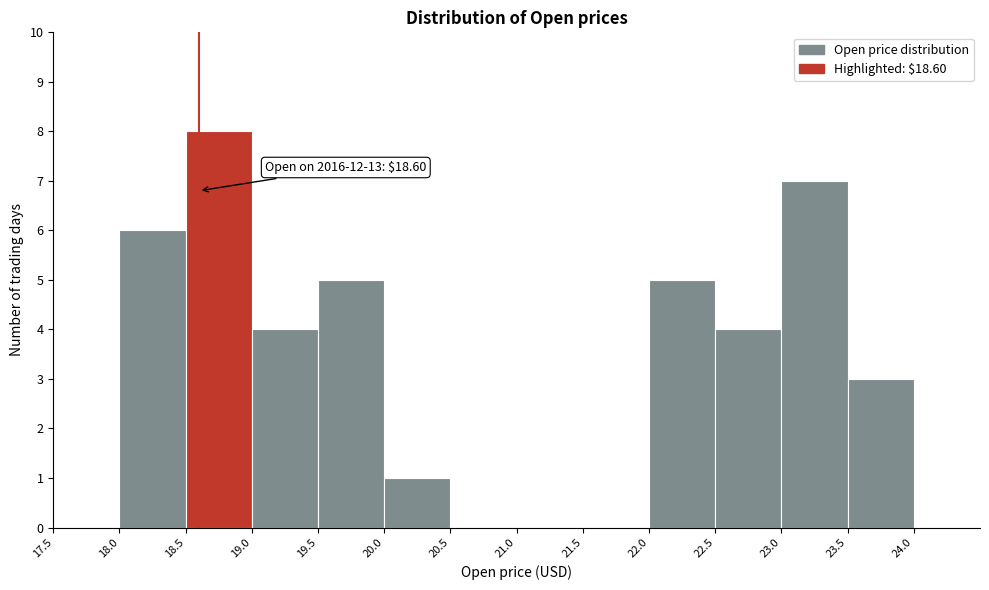

Over which range of the x-axis is the bar tallest?

18.5 to 19.0